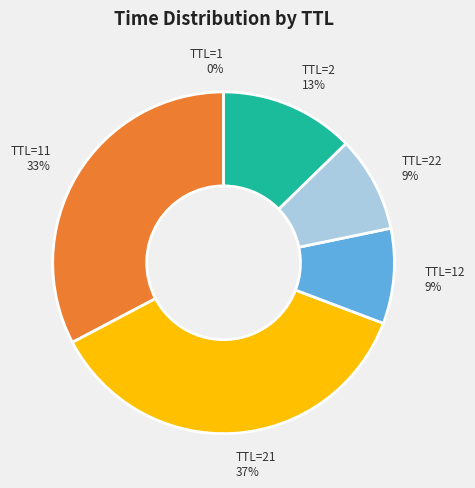

Is there any slice that represents more than half of the pie?

No